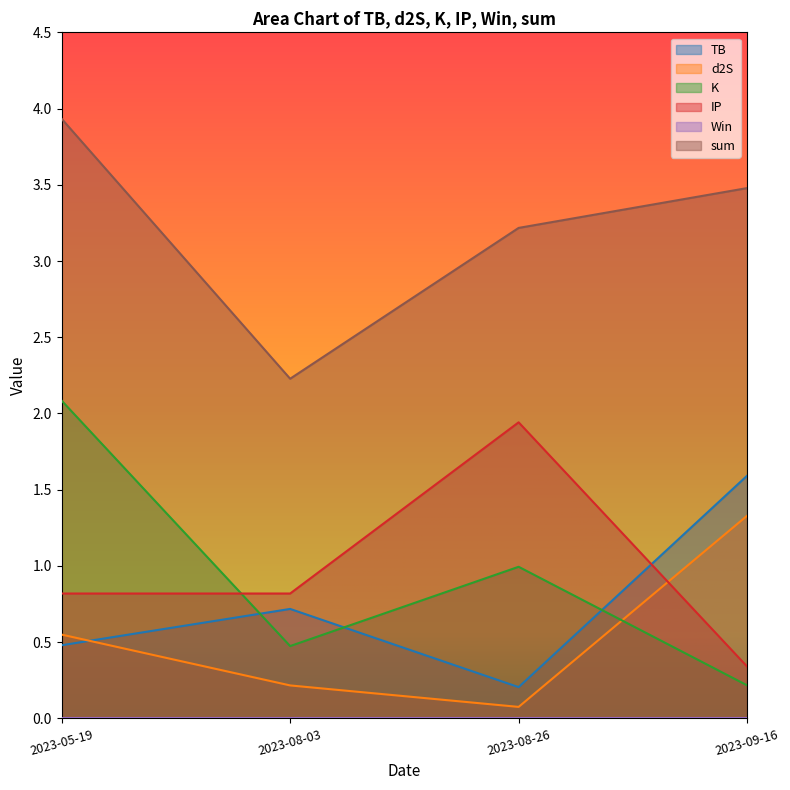

What is the label of the 1st point from the left?

2023-05-19